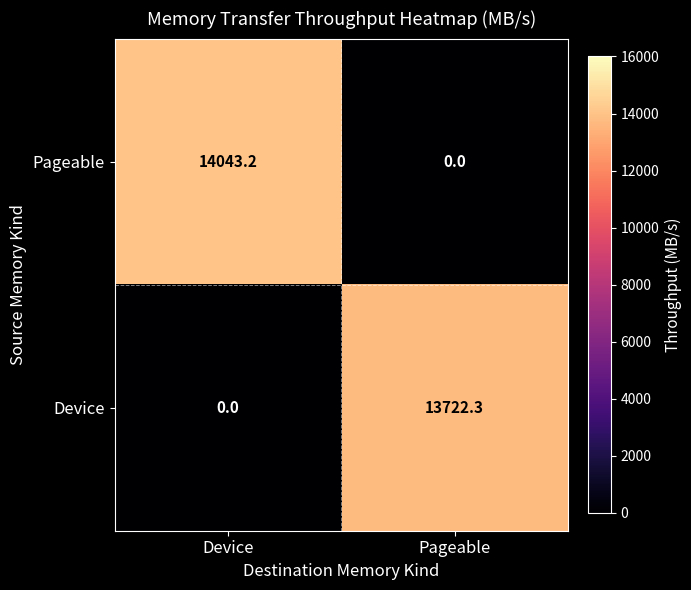

What is the difference between the Pageable values at Device and Pageable?

14043.2